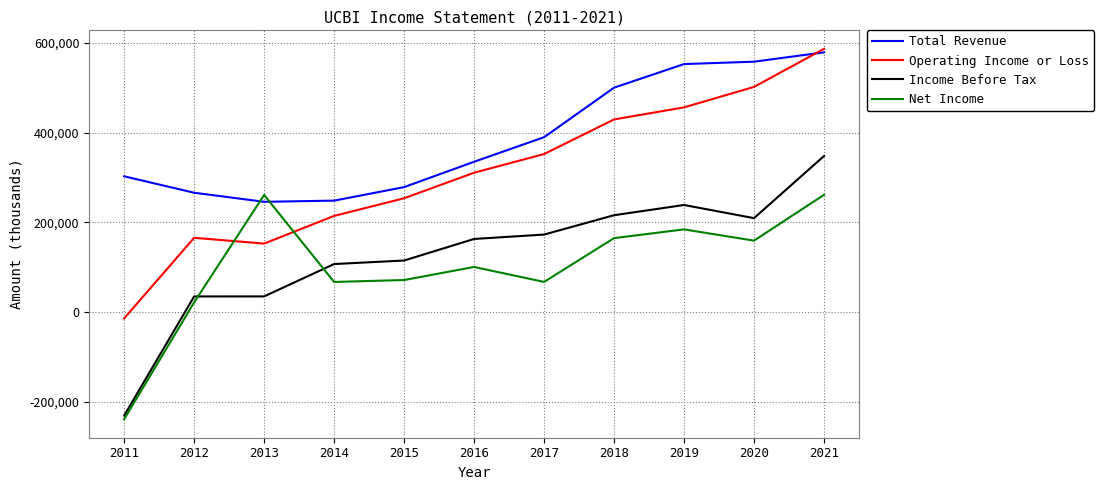

Which series has the largest total across all categories?

Total Revenue